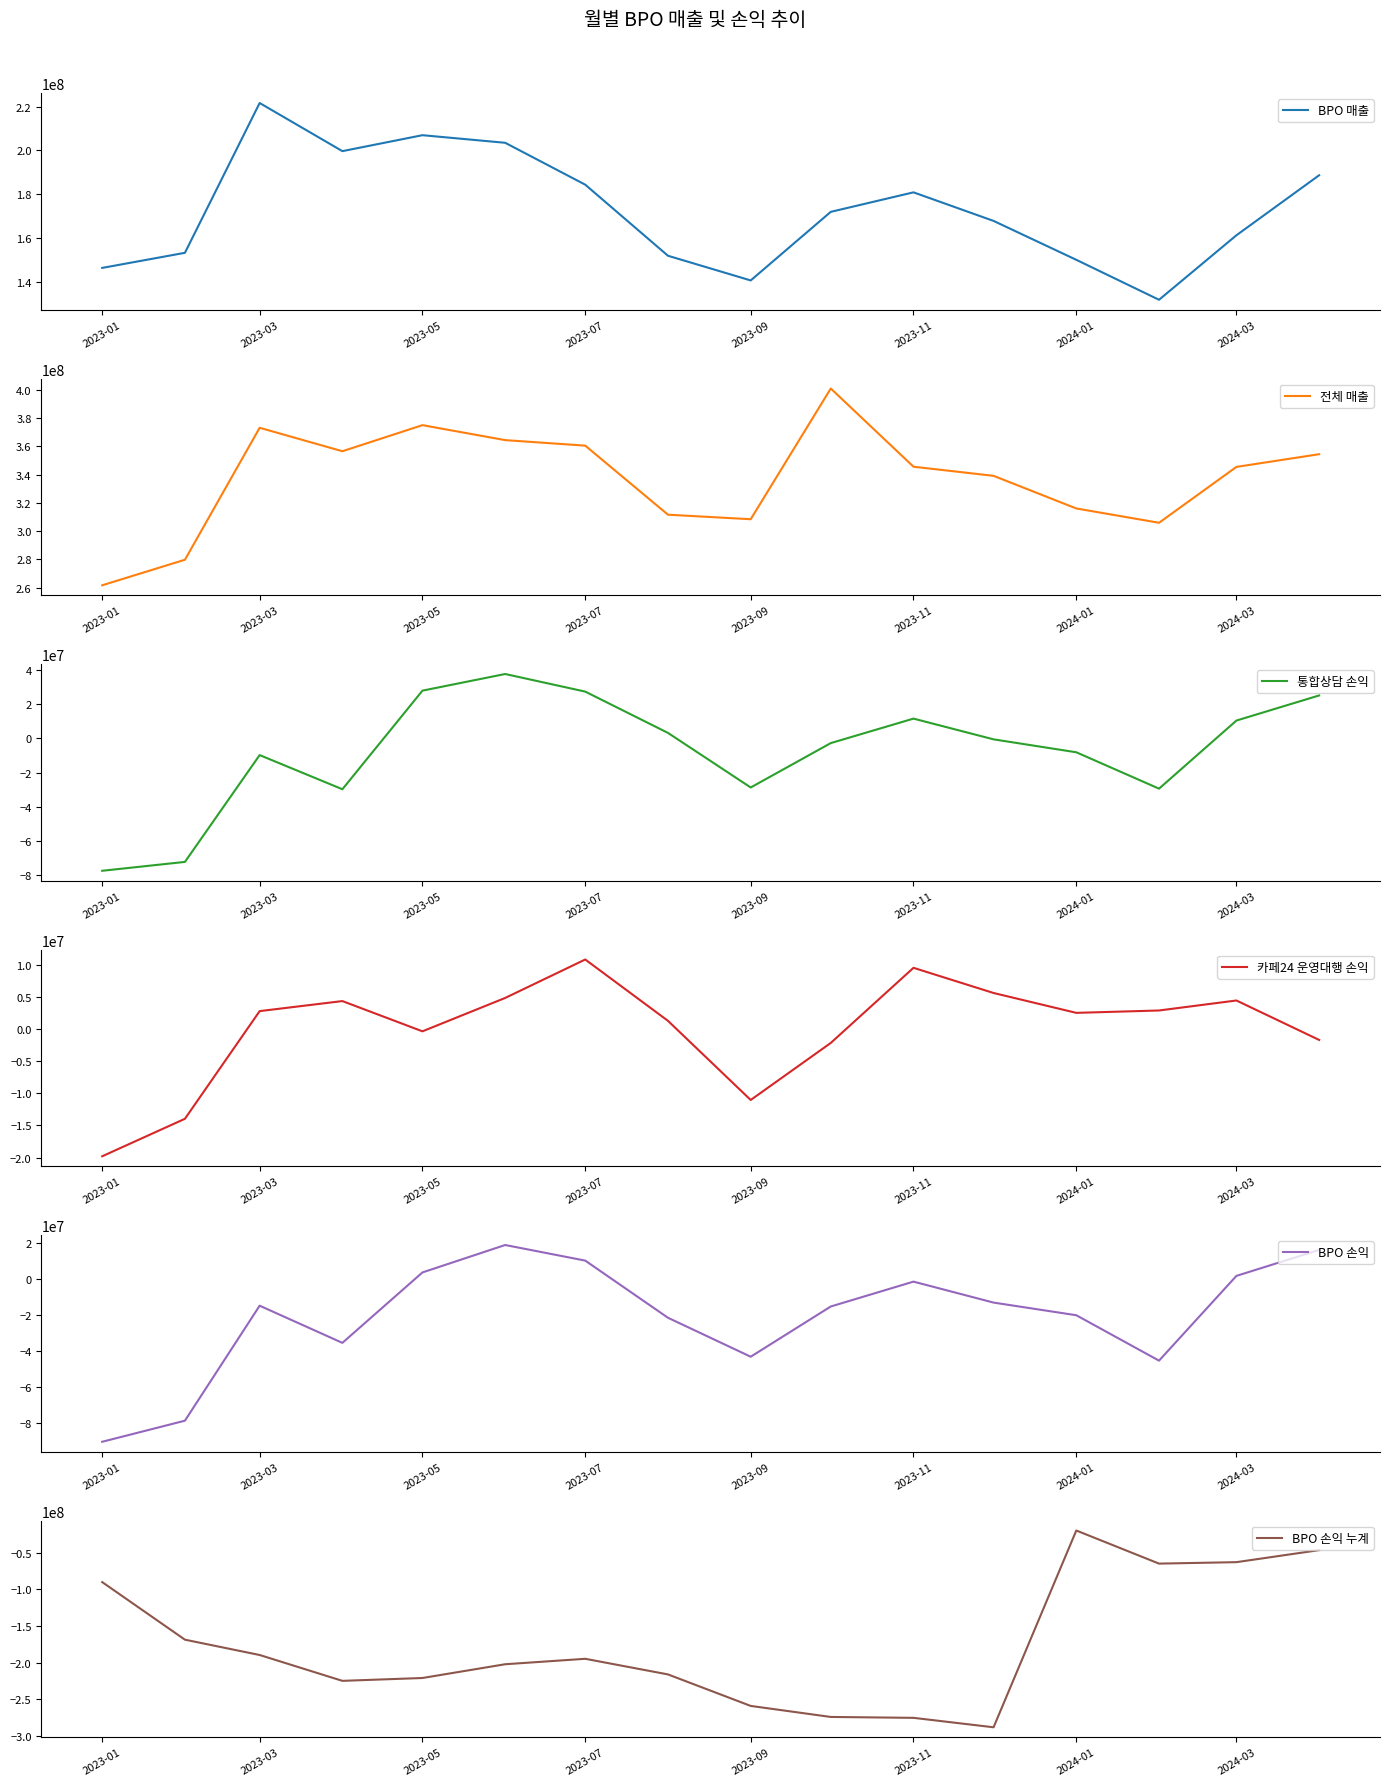

Reading right to left, list all the values displayed in this chart.

BPO 매출: 188627925	161213856	131761584	150009493	167777172	180819657	171914550	140596845	151861416	184318772	203448062	206914980	199630062	221613369	153206783	146313406
전체 매출: 354388497	345405397	305872872	315994663	339088702	345535330	400876821	308381594	311594143	360447340	364353511	374944149	356492085	373085993	279717262	261649414
통합상담 손익: 25242649	10507755	-29449256	-8102672	-519202	11652674	-2712115	-28759728	3268733	27495126	37824909	28059820	-29795854	-9752164	-72428403	-77637022
카페24 운영대행 손익: -1689407	4449915	2893735	2524054	5616207	9536181	-2159002	-11037127	1281459	10829483	4845388	-350208	4357541	2795796	-13965535	-19800986
BPO 손익: 16386031	1976338	-45104587	-19878131	-12853706	-1213360	-15024723	-42923207	-21282328	10460177	19127978	3892662	-35224556	-14583426	-78449395	-90162919
BPO 손익 누계: -46620348	-63006380	-64982718	-19878131	-287956803	-275103097	-273889737	-258865014	-215941807	-194659479	-202076456	-220817234	-224709896	-189485340	-168612314	-90162919